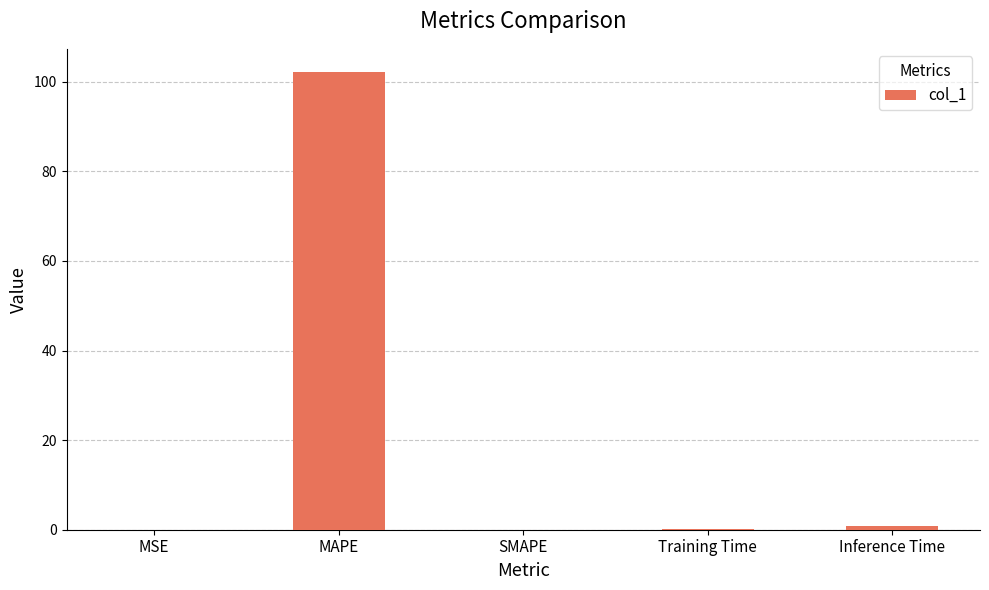

How many data points does each series have?

5